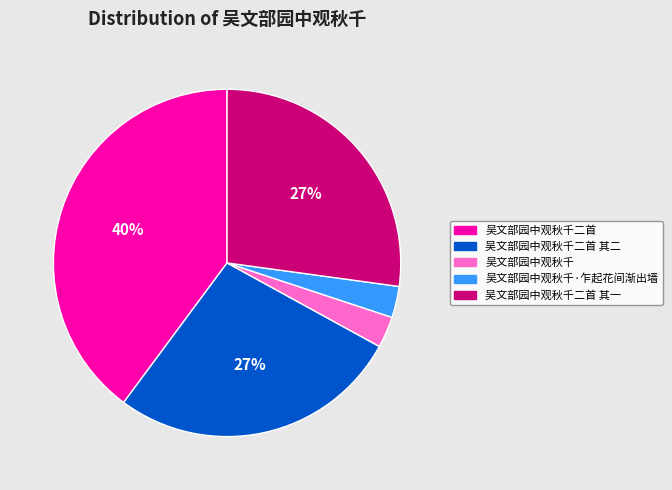

Does 吴文部园中观秋千二首 represent more than half of the total?

No